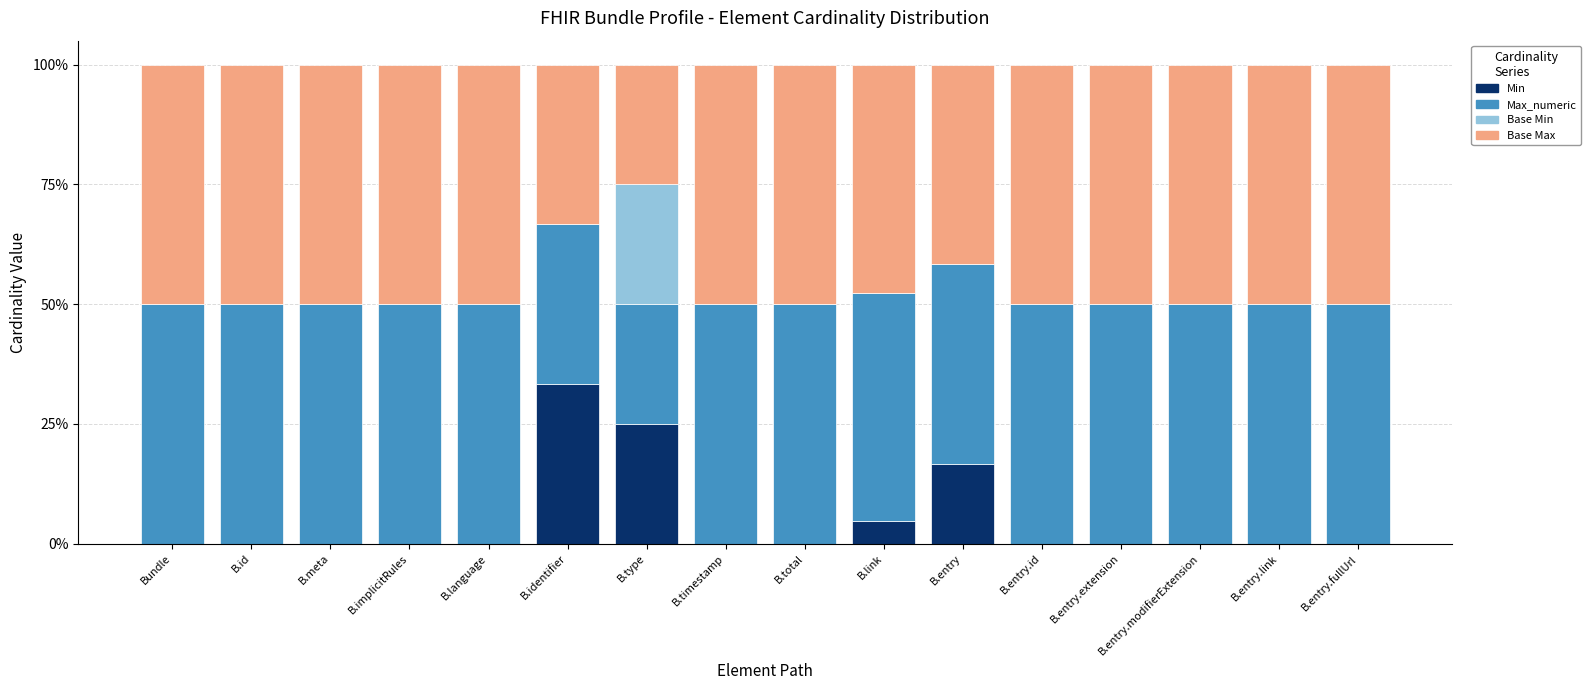

Does the chart contain stacked bars?

Yes